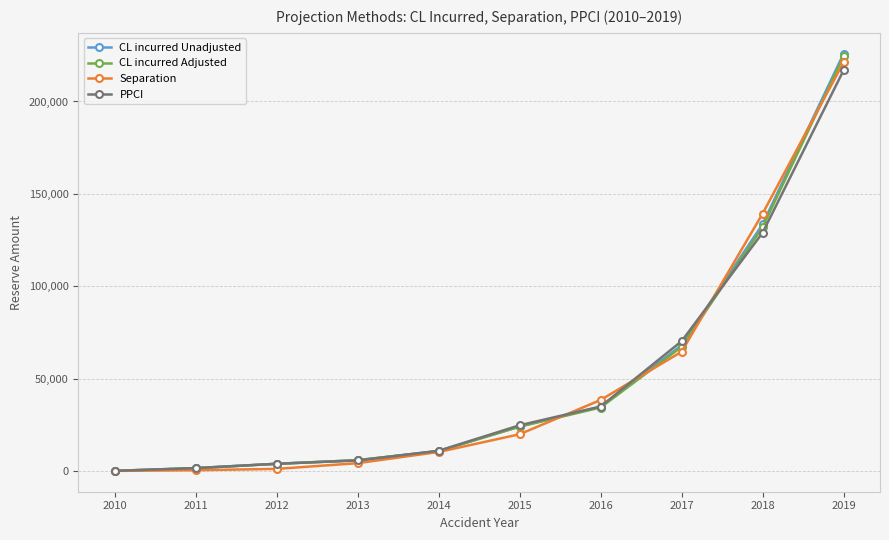

What is the total value across all series at 2017?

269875.3